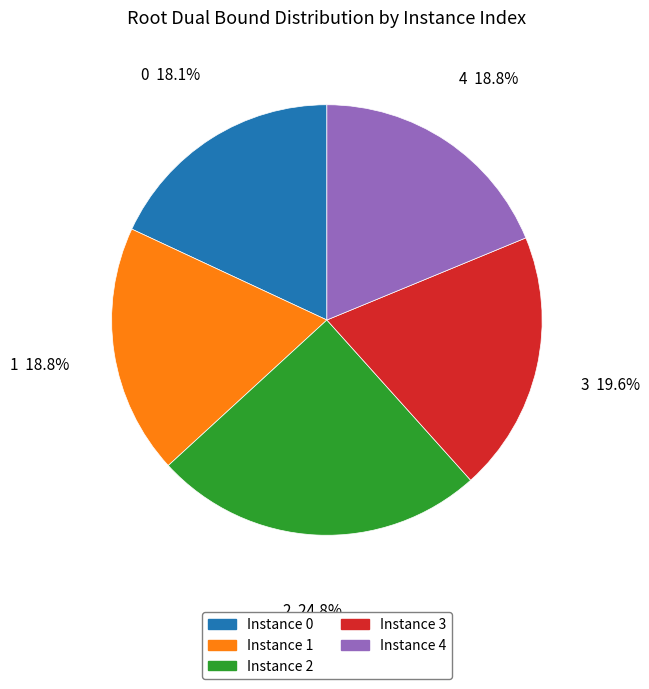

Is there a majority slice in this chart?

No